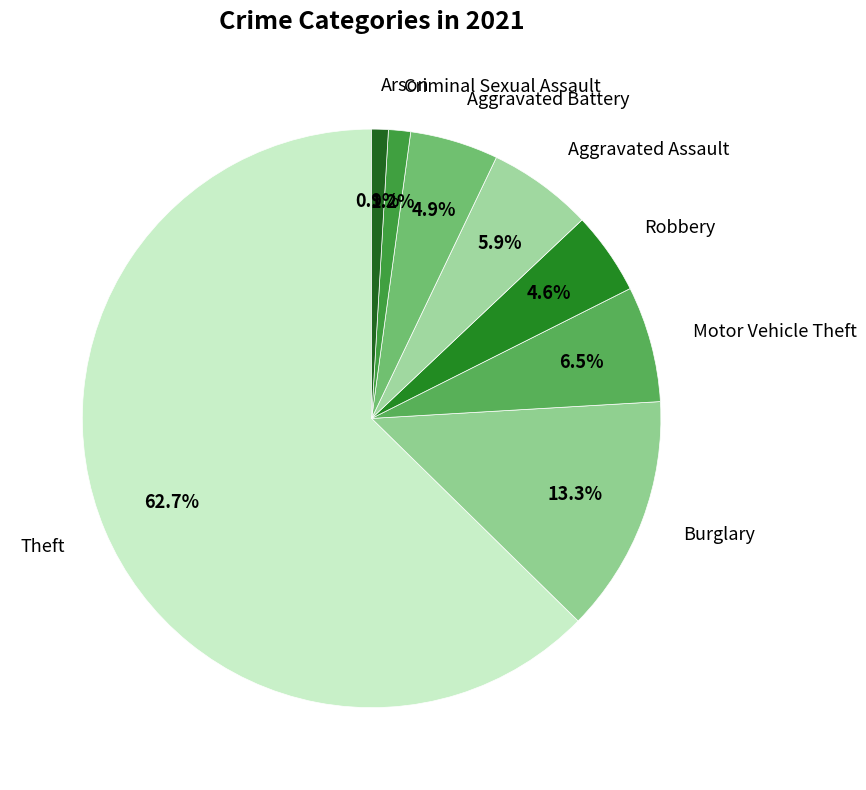

What percentage is NOT represented by Arson?

99.1%